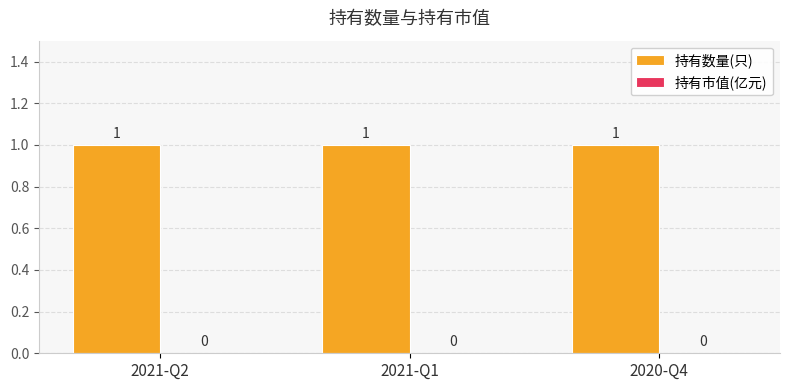

What is the sum of the 持有数量(只) values at 2021-Q2 and 2020-Q4?

2